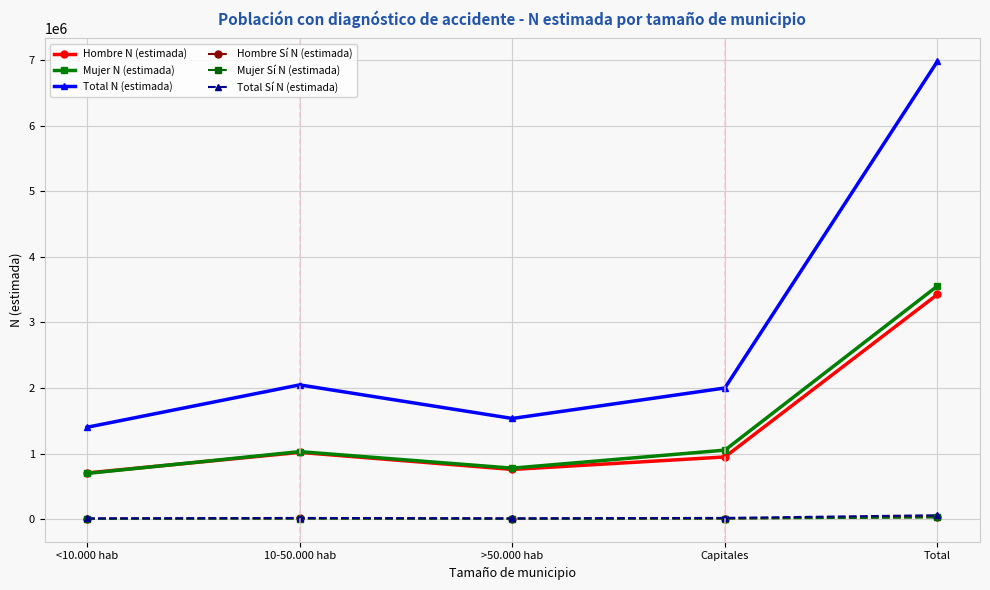

In Mujer N (estimada), how many points are lower than both neighbors (excluding endpoints)?

1